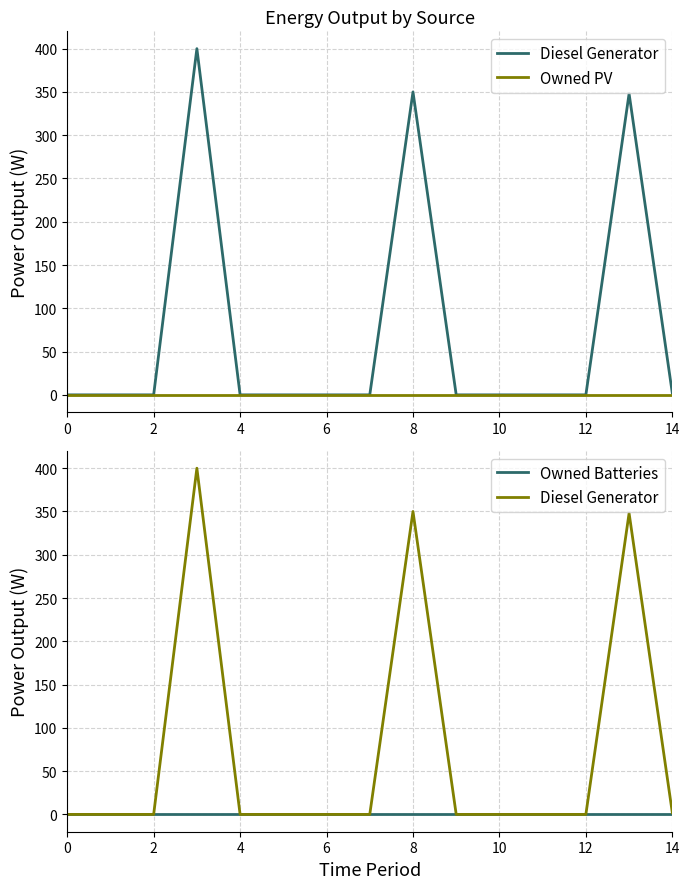

True or false: Diesel Generator and Owned Batteries cross at least once.

False